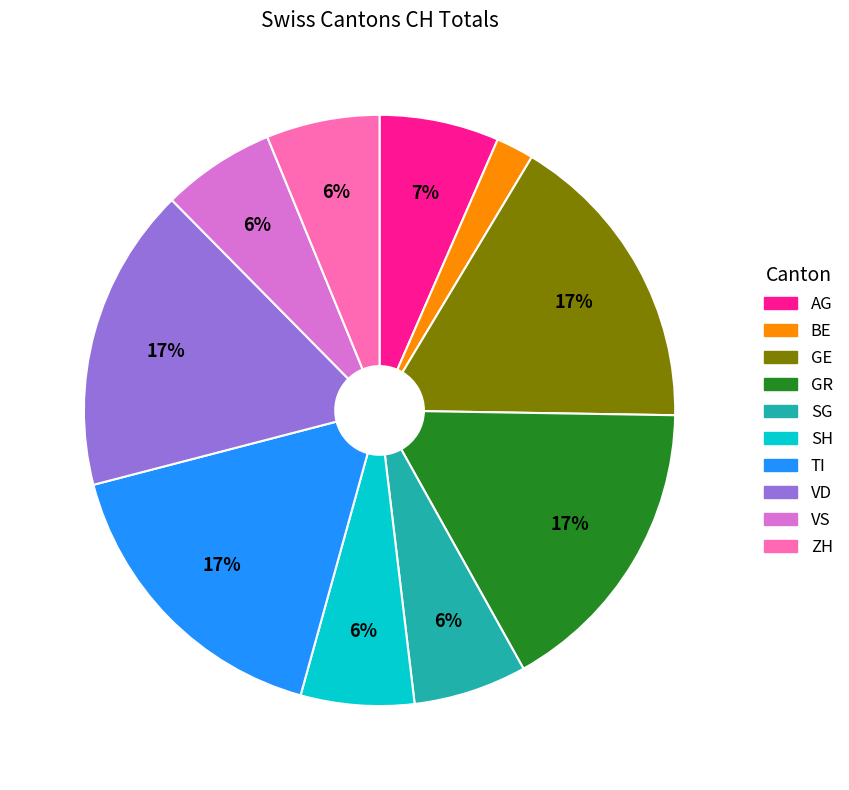

What is the smallest slice in the pie chart?

BE